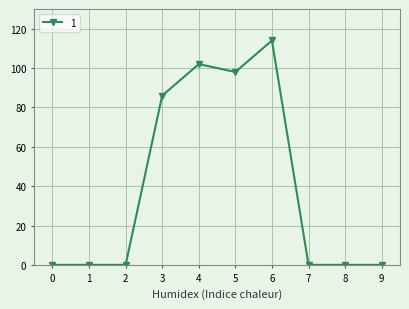

What is the sum of all values?

400